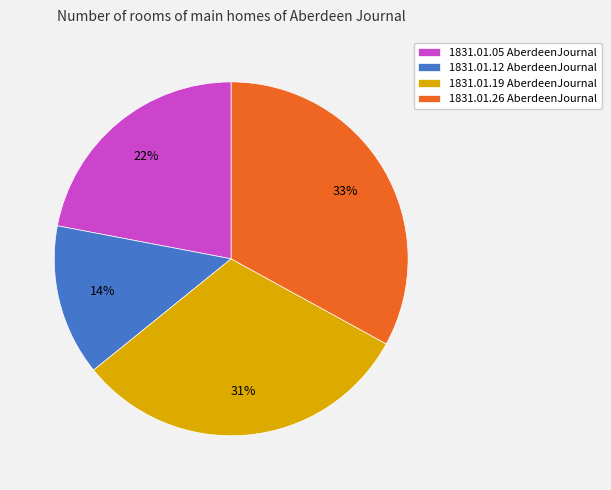

To the nearest percent, what is the difference between the largest and smallest slice percentages?

19%